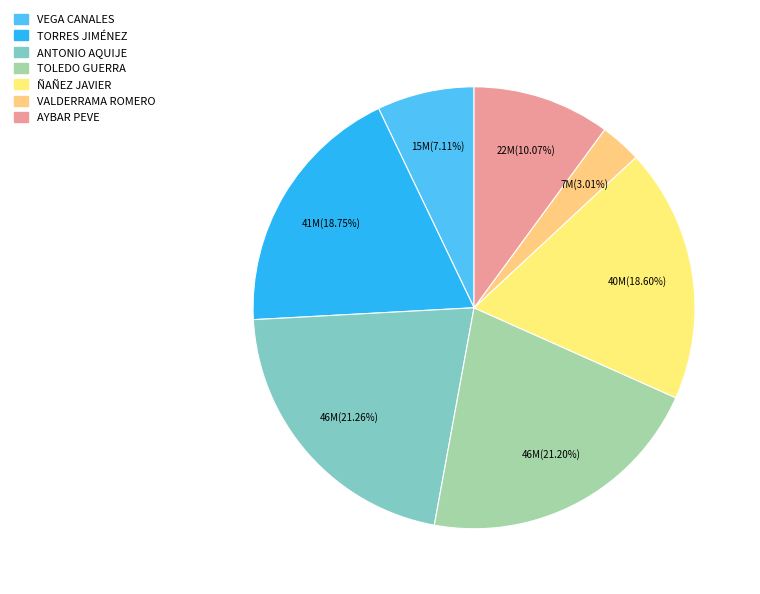

Which slice is the largest?

ANTONIO AQUIJE